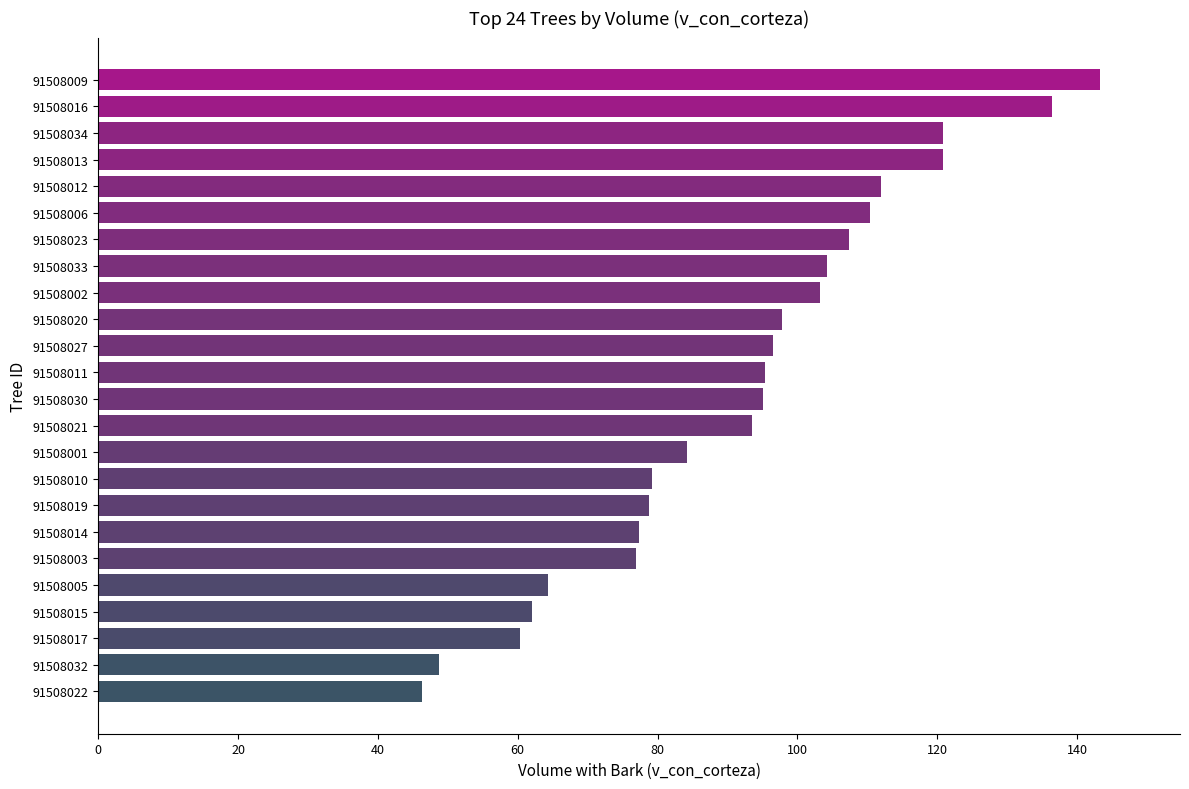

At which category does the chart reach its minimum across all series?

91508022